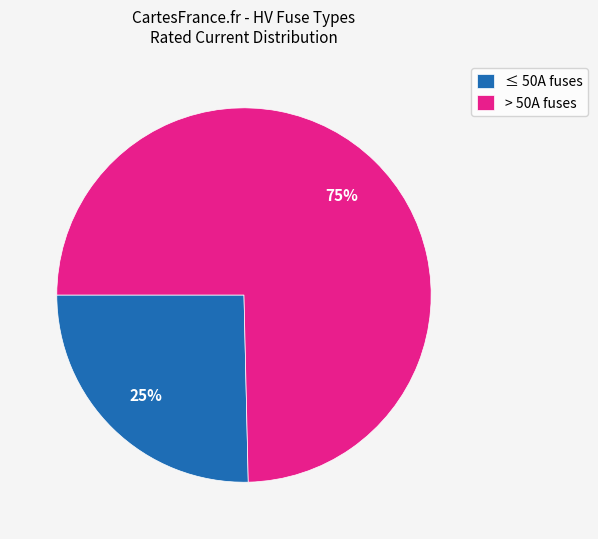

The ≤ 50A fuses slice represents 25% of the pie. True or false?

True